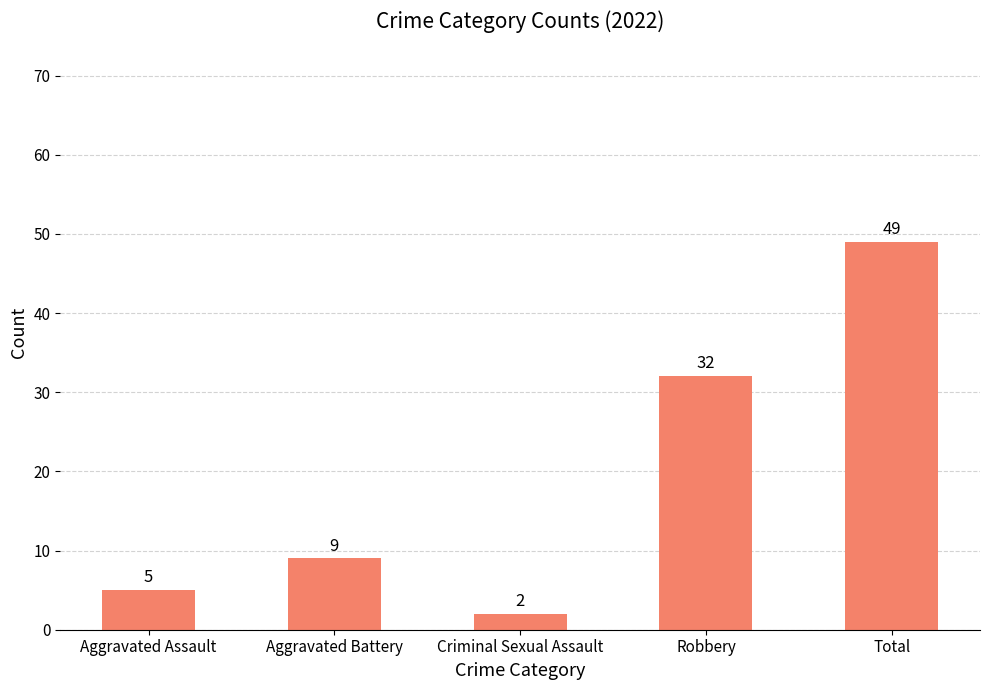

Approximately how many times larger is the value at Robbery compared to Total?

0.7